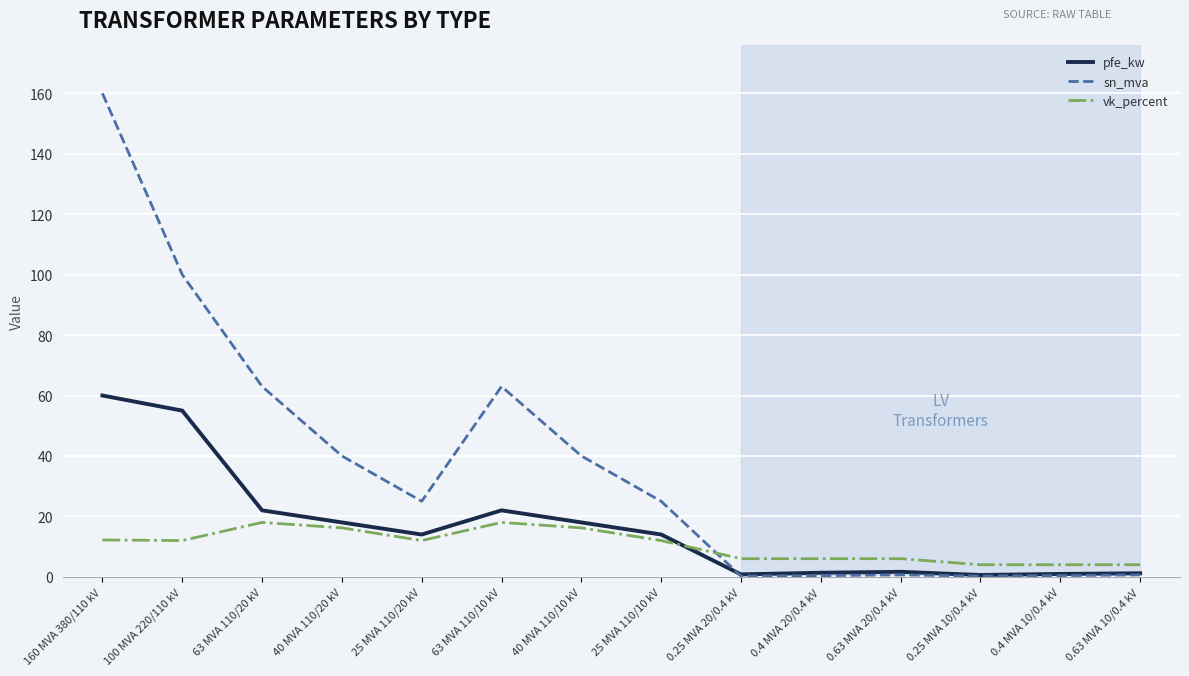

Where do pfe_kw and sn_mva first cross each other?

25 MVA 110/10 kV and 0.25 MVA 20/0.4 kV